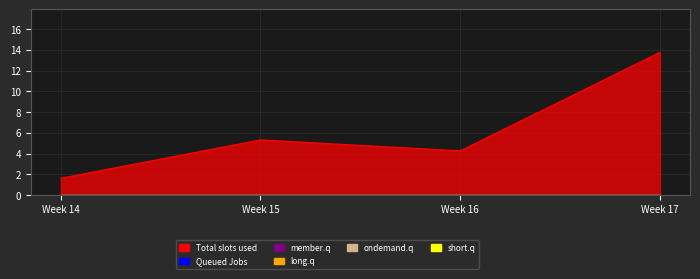

Count the number of data series in this chart.

6